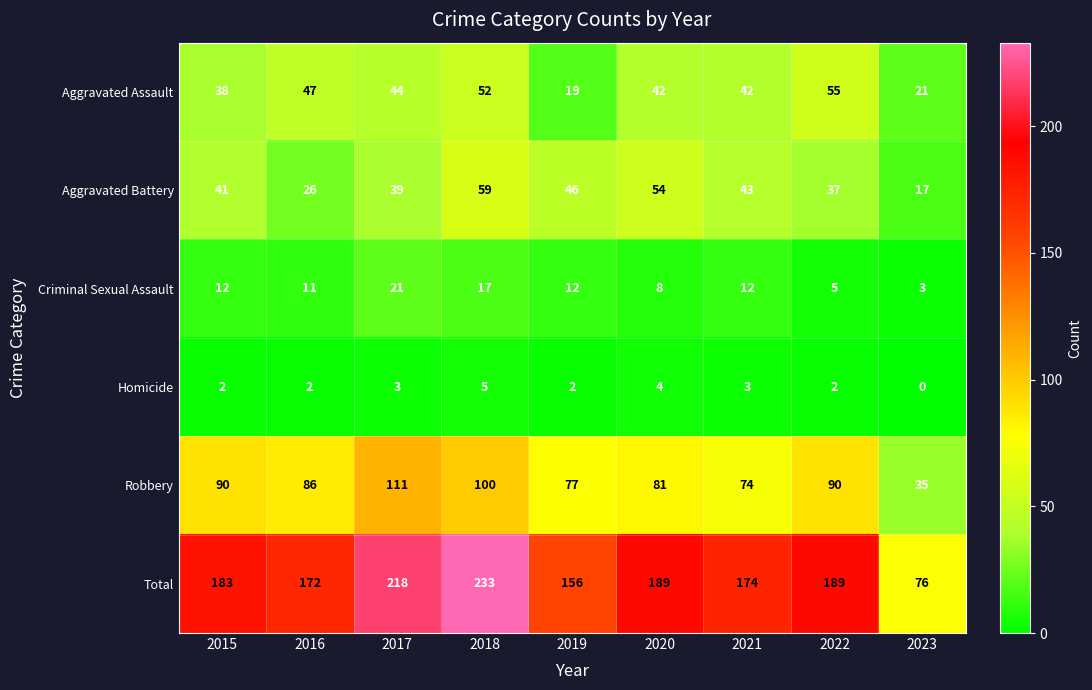

The Aggravated Assault series shows 86 at 2018. True or false?

False